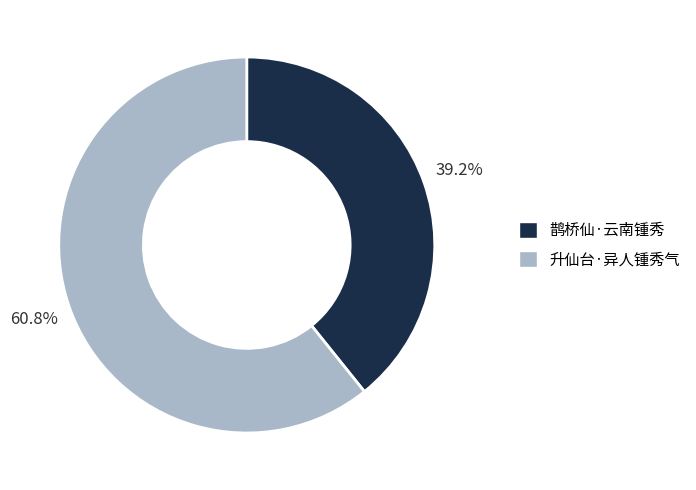

Which category has the smallest portion of the pie?

鹊桥仙·云南锺秀